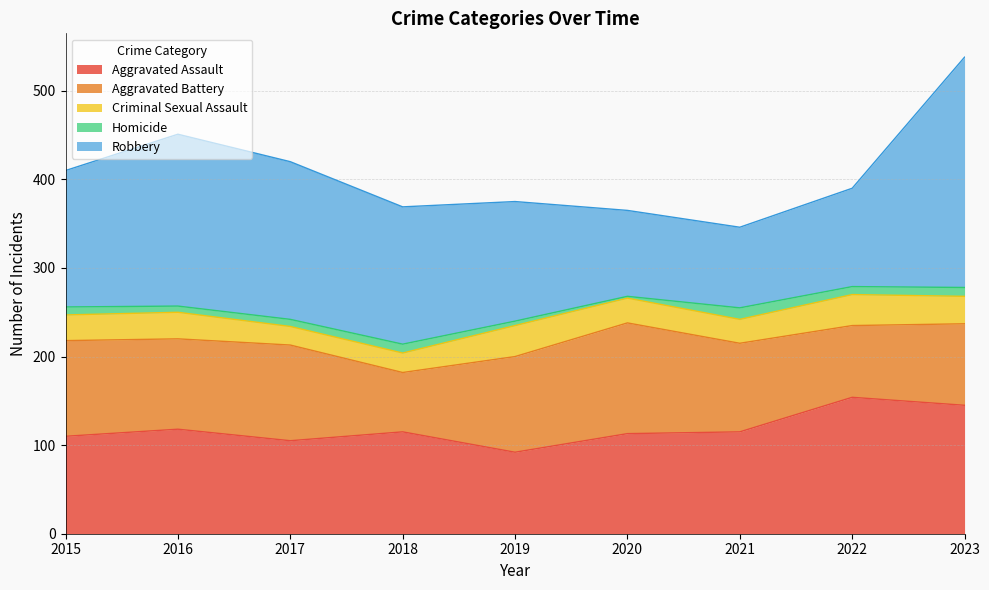

True or false: Criminal Sexual Assault and Robbery cross at least once.

False